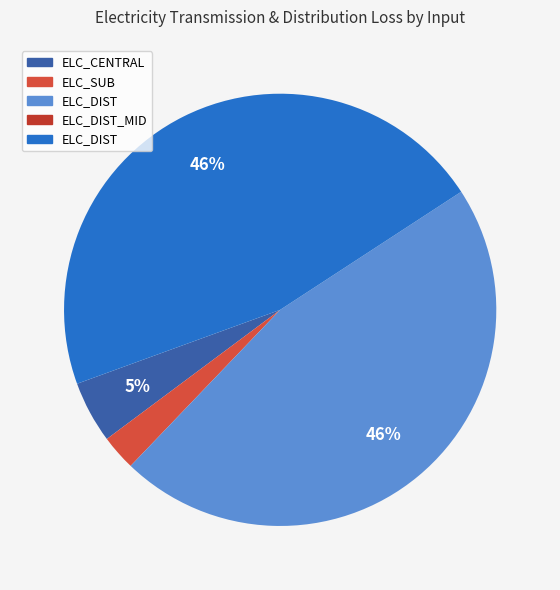

Count the number of slices in the pie.

5